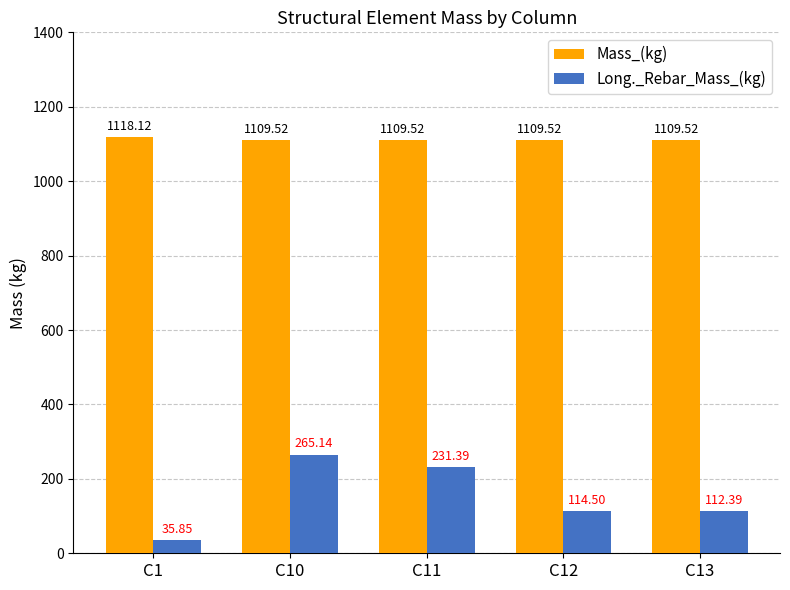

Reading left to right, transcribe all the data shown in this chart.

Mass_(kg): C1=1118.1	C10=1109.5	C11=1109.5	C12=1109.5	C13=1109.5
Long._Rebar_Mass_(kg): C1=35.9	C10=265.1	C11=231.4	C12=114.5	C13=112.4